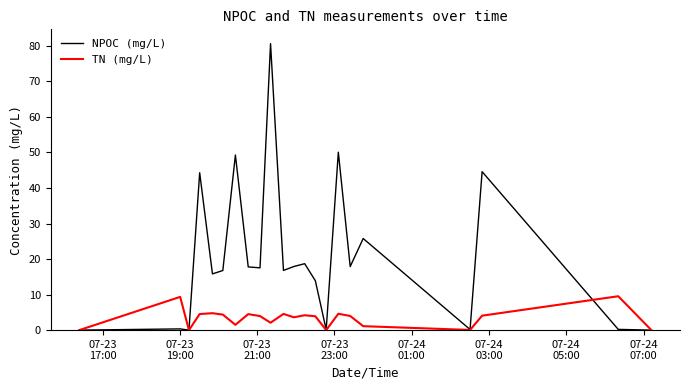

What are all the series names shown in the legend?

NPOC (mg/L), TN (mg/L)